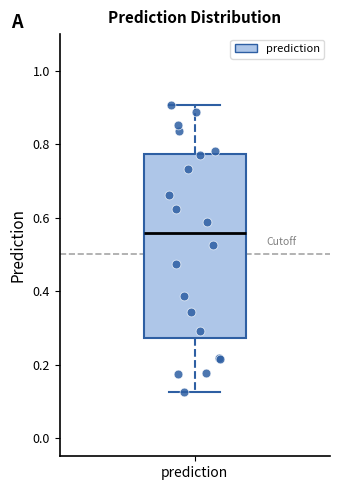

Transcribe this box plot: give where the median line is, the range the box spans, and where the two whiskers end, as read against the y-axis. The values are not printed on the chart, so give them approximately, as read against the axis.

median 0.56, box 0.28 to 0.78, whiskers 0.12 to 0.90